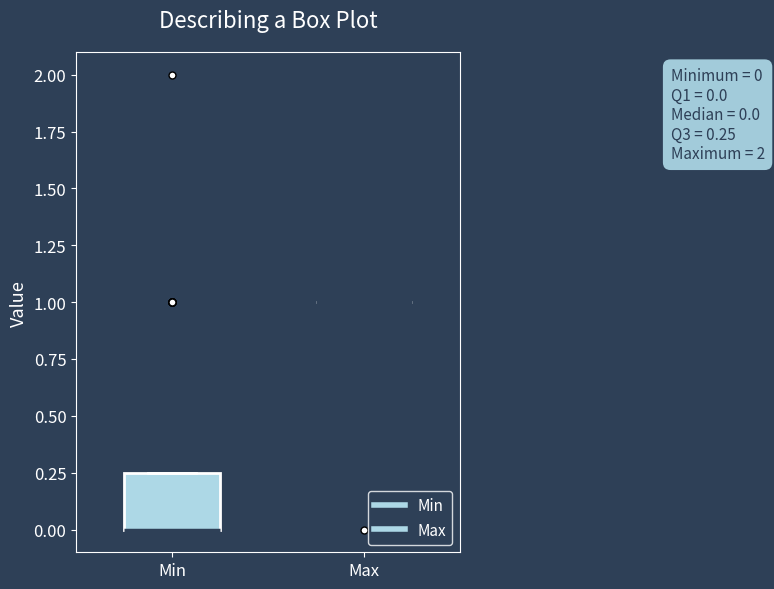

Which box is the tallest, from its lower edge to its upper edge?

Min